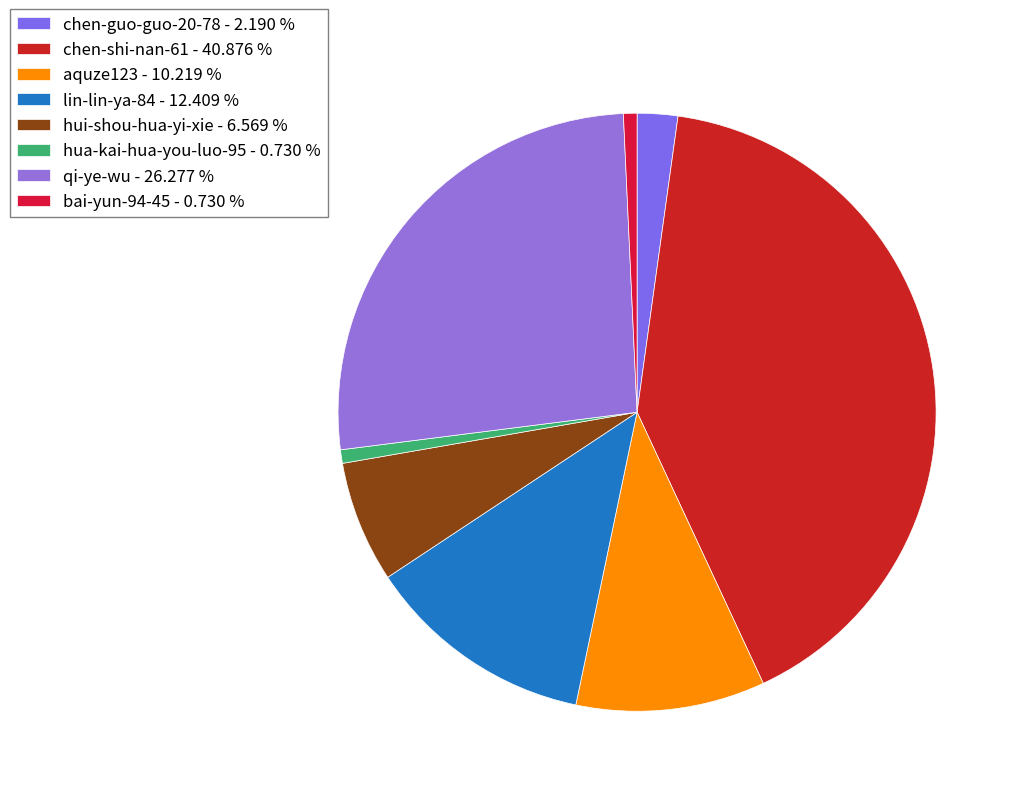

How many slices are in this pie chart?

8